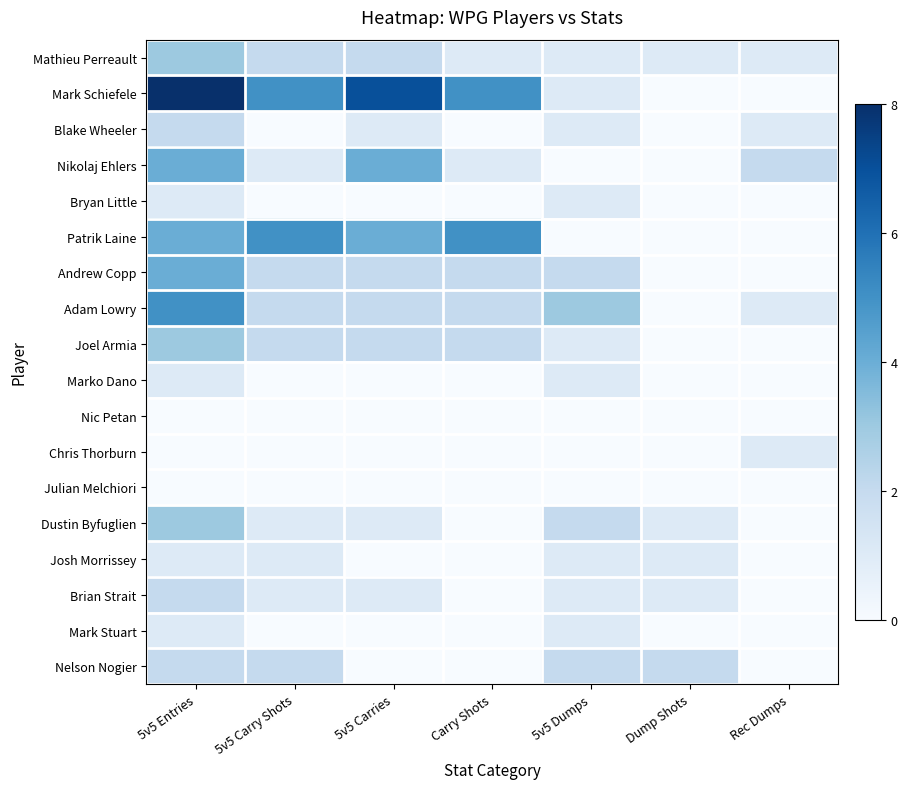

Which series has the widest spread of values?

Mark Schiefele